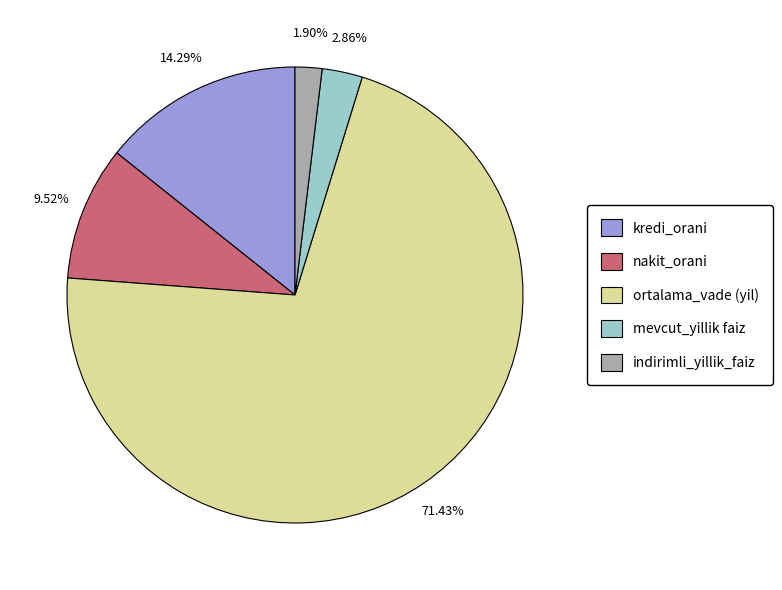

Which category has the biggest portion of the pie?

ortalama_vade (yil)